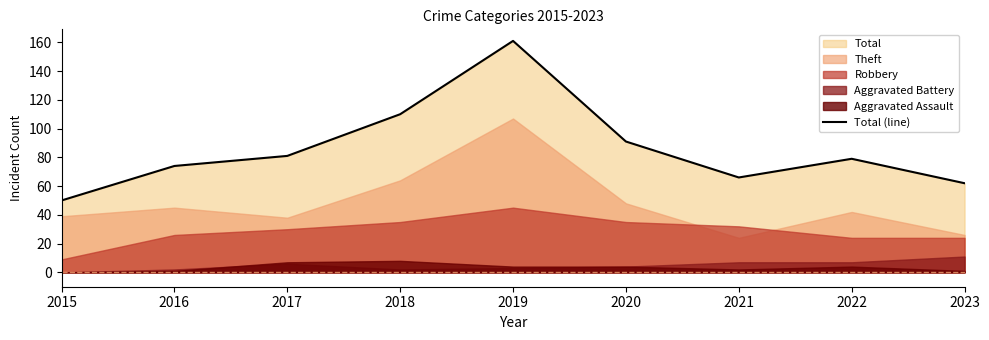

How many data points does each series have?

9